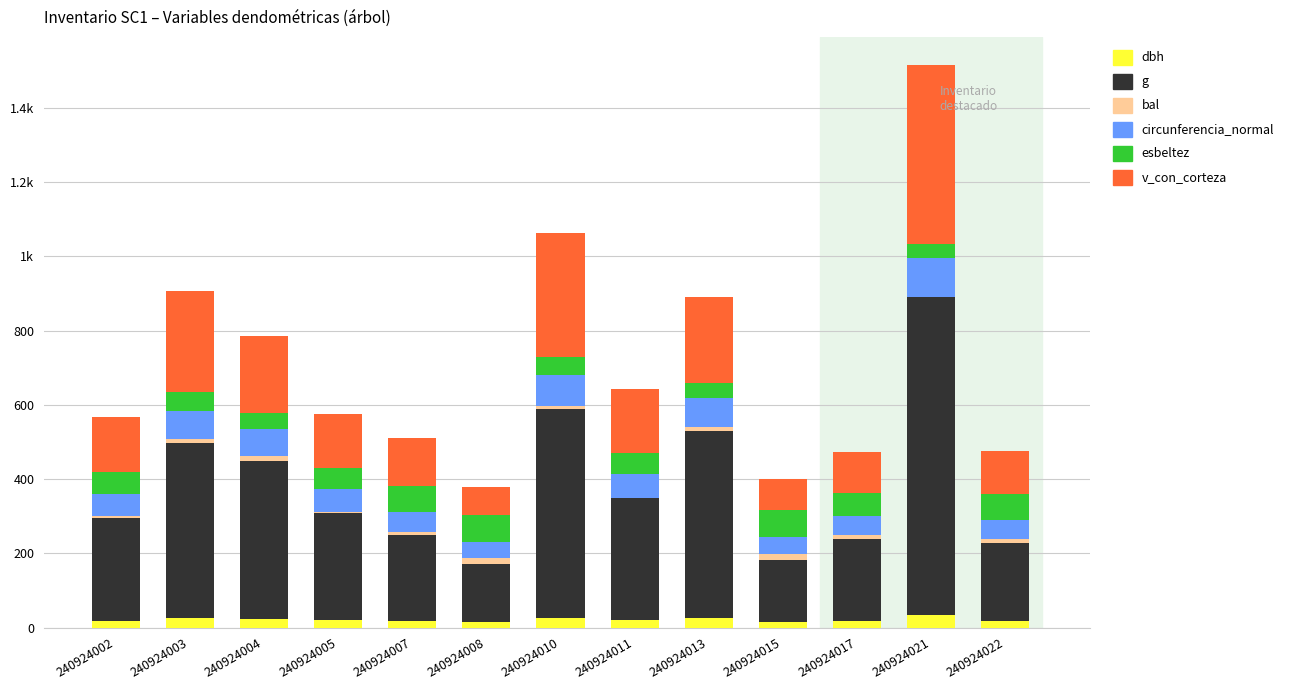

Are the bars horizontal?

No